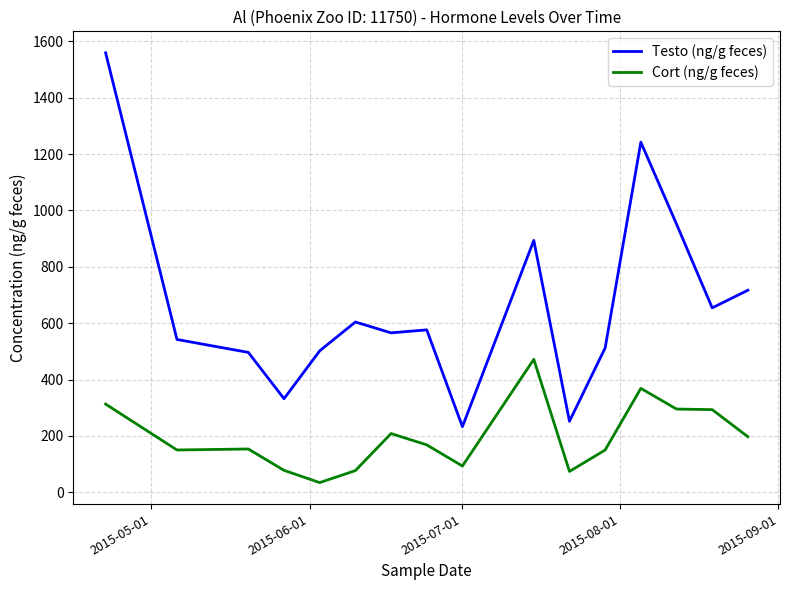

True or false: Cort (ng/g feces) and Testo (ng/g feces) cross at least once.

False